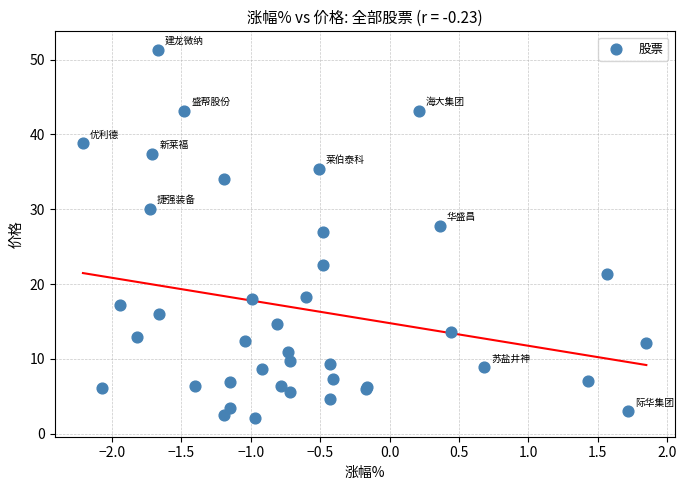

What Y value in the scatter plot is closest to 26?

26.9